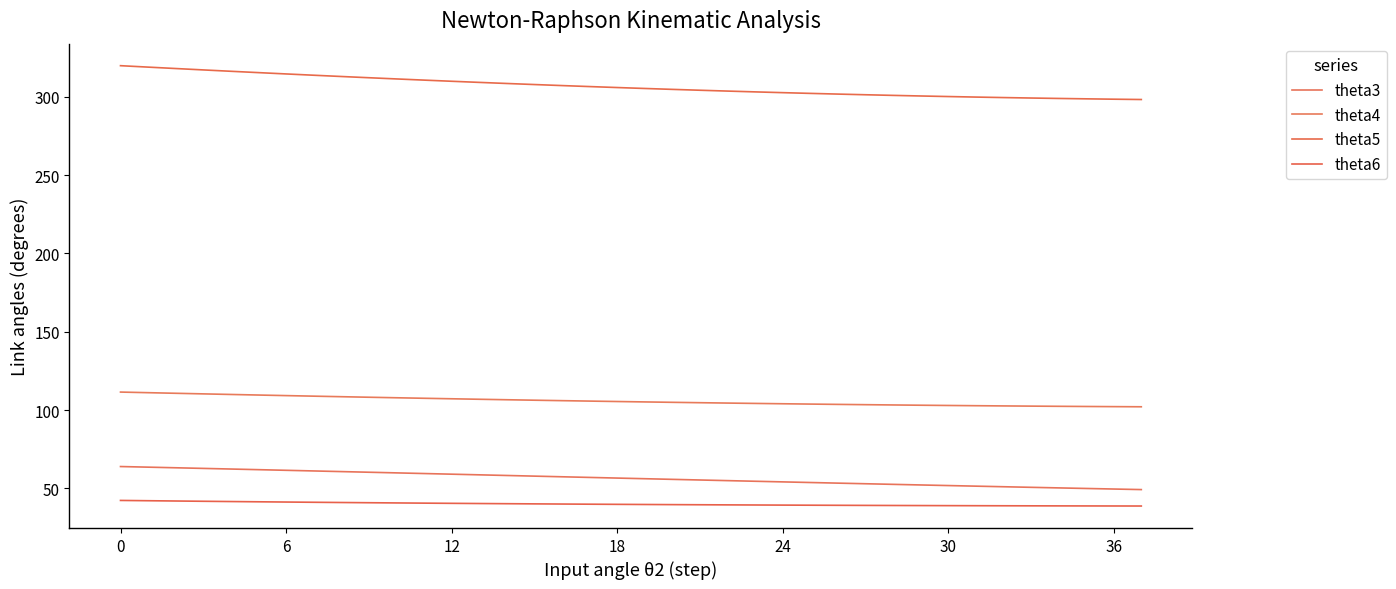

True or false: theta3 and theta6 cross at least once.

False